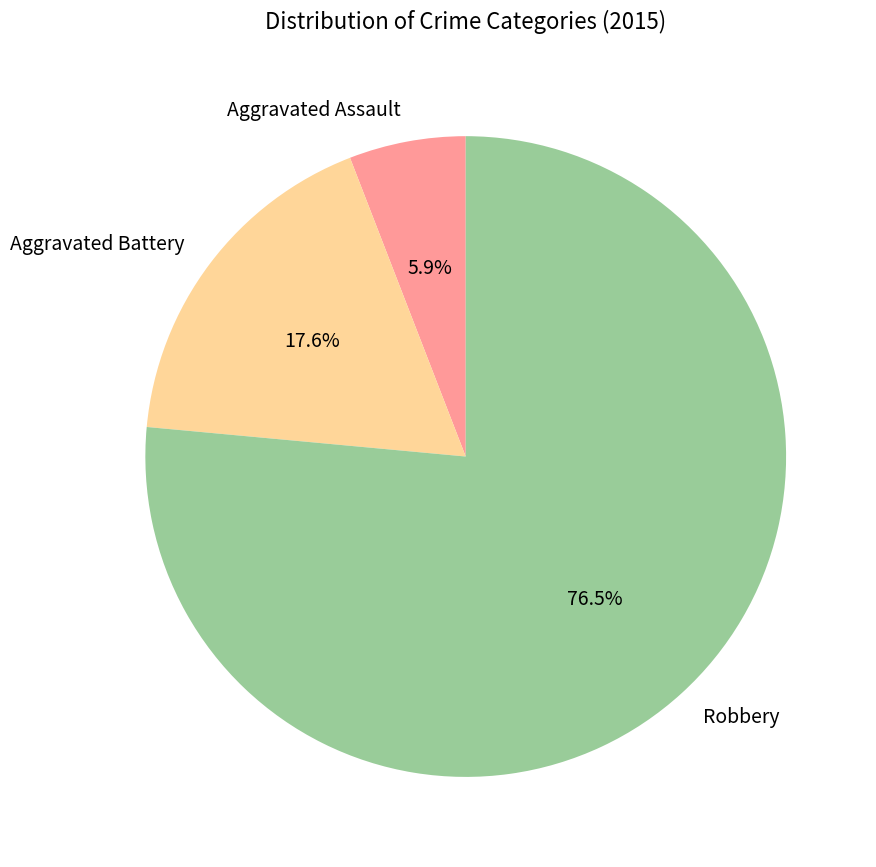

What is the ratio of the value at Aggravated Battery to the value at Aggravated Assault?

3.0